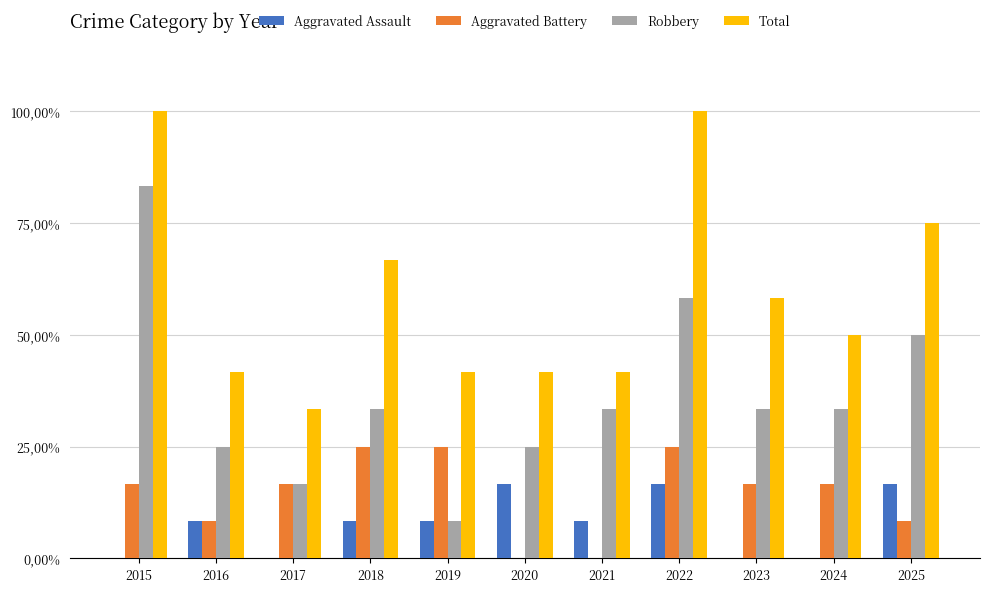

What are all the series names shown in the legend?

Aggravated Assault, Aggravated Battery, Robbery, Total